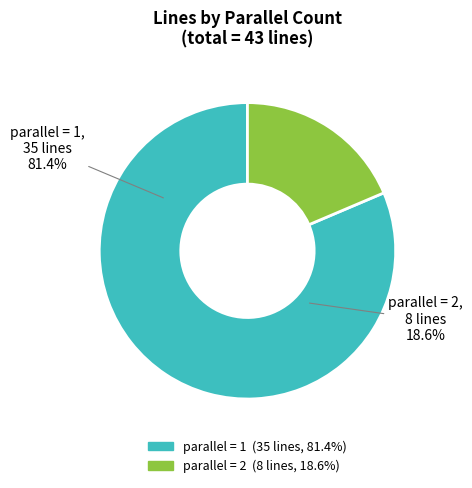

Count the number of slices in the pie.

2